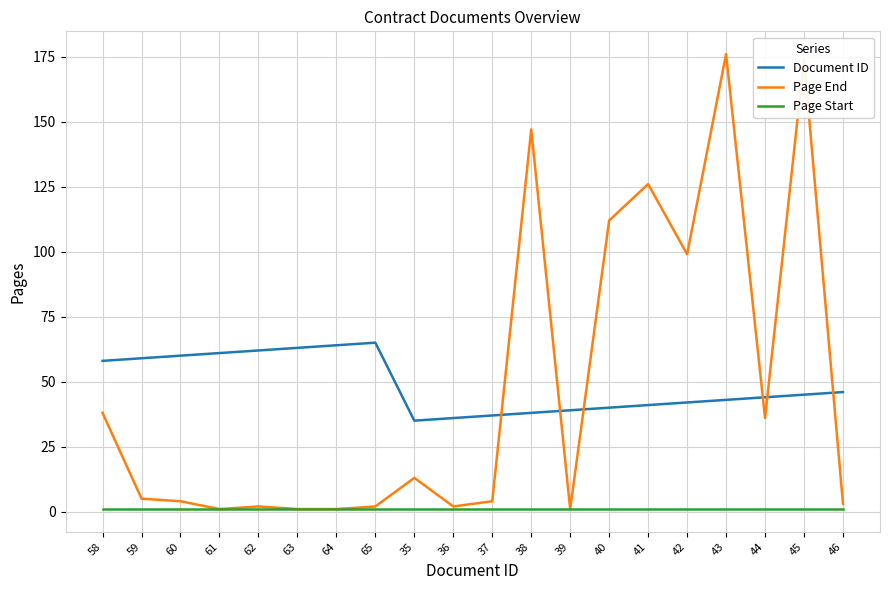

Is it true that Page End equals 4 at 60?

True